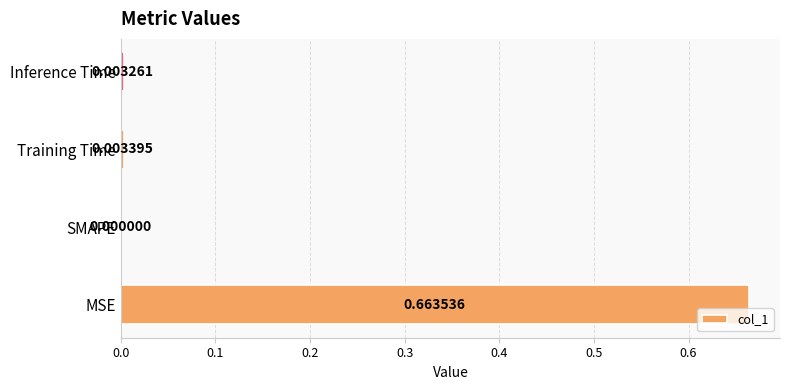

Which label corresponds to the largest value in the chart?

MSE